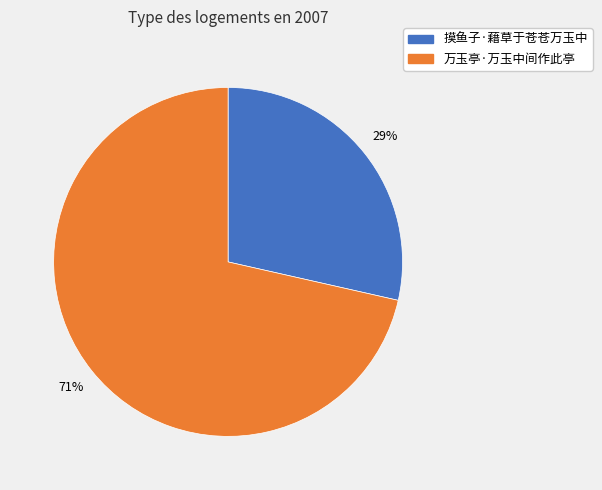

What is the smallest slice in the pie chart?

摸鱼子·藉草于苍苍万玉中